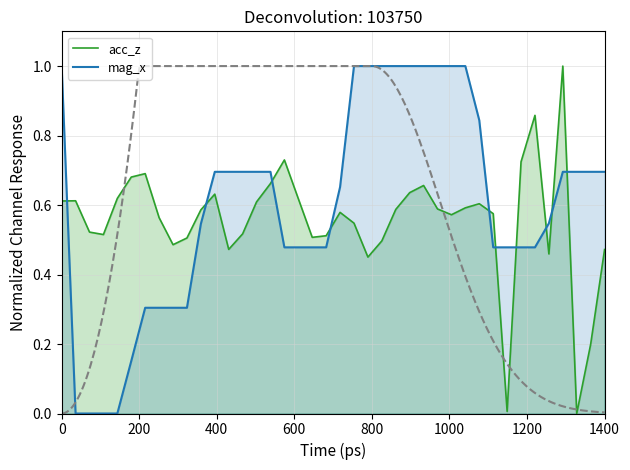

How many intersections are there between acc_z and mag_x?

10